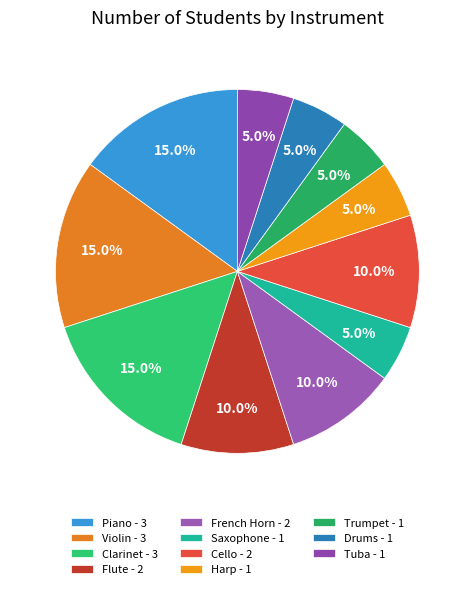

Does any single category account for the majority?

No